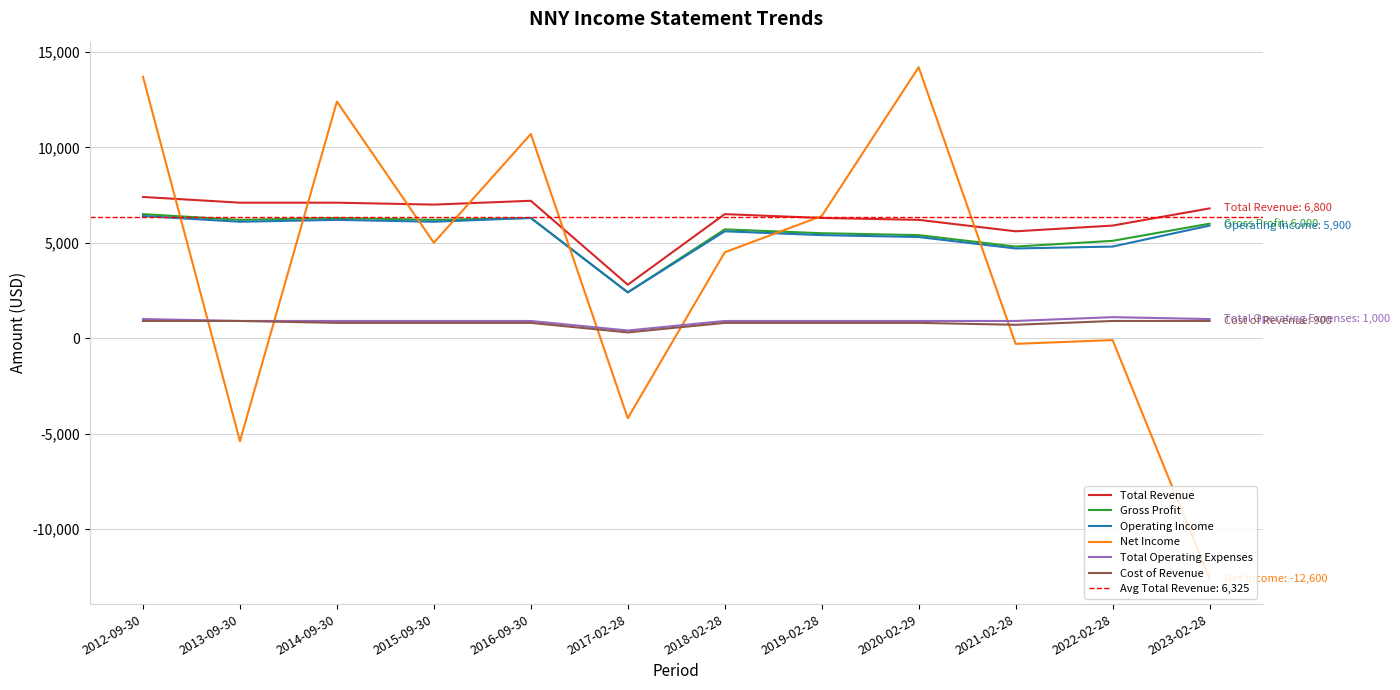

What is the spread (max minus min) of values at 2019-02-28?

5600